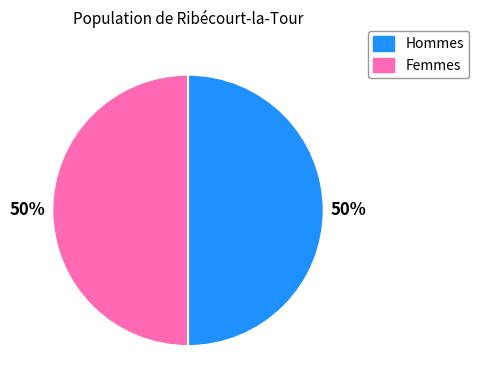

To the nearest percent, what is the average slice percentage?

50%